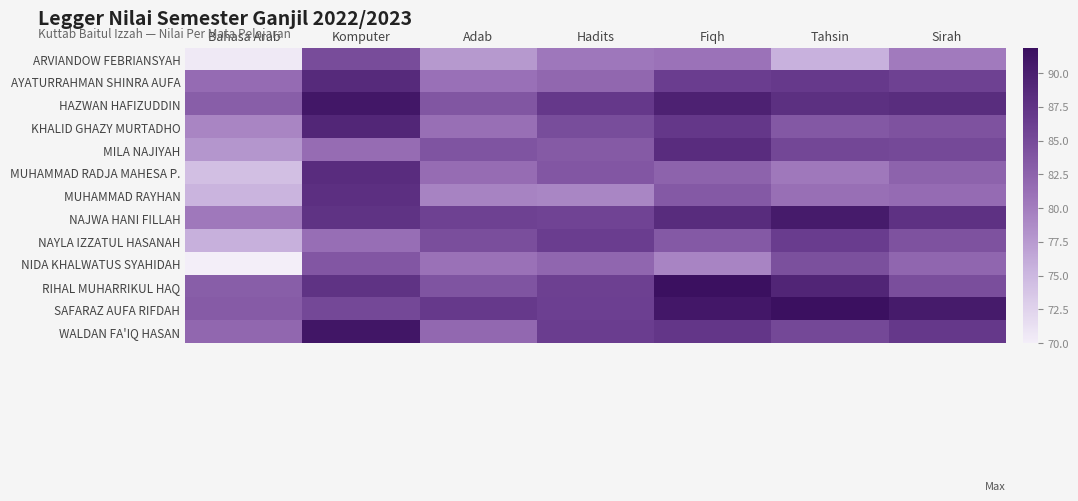

Reading left to right, what are all the values shown in this chart?

ARVIANDOW FEBRIANSYAH: Bahasa Arab=70.5	Komputer=84.8	Adab=77.7	Hadits=80.4	Fiqh=80.8	Tahsin=75.6	Sirah=80.2
AYATURRAHMAN SHINRA AUFA: Bahasa Arab=81.6	Komputer=88.6	Adab=81.1	Hadits=82.0	Fiqh=86.4	Tahsin=86.8	Sirah=86.0
HAZWAN HAFIZUDDIN: Bahasa Arab=82.9	Komputer=91.0	Adab=83.8	Hadits=87.0	Fiqh=89.7	Tahsin=87.9	Sirah=88.2
KHALID GHAZY MURTADHO: Bahasa Arab=79.3	Komputer=89.1	Adab=81.2	Hadits=84.8	Fiqh=87.0	Tahsin=83.5	Sirah=84.2
MILA NAJIYAH: Bahasa Arab=77.9	Komputer=81.5	Adab=84.0	Hadits=83.4	Fiqh=88.3	Tahsin=85.3	Sirah=85.1
MUHAMMAD RADJA MAHESA P.: Bahasa Arab=74.3	Komputer=88.3	Adab=81.5	Hadits=83.7	Fiqh=82.4	Tahsin=80.4	Sirah=82.4
MUHAMMAD RAYHAN: Bahasa Arab=75.4	Komputer=88.0	Adab=79.5	Hadits=79.2	Fiqh=83.5	Tahsin=81.2	Sirah=81.6
NAJWA HANI FILLAH: Bahasa Arab=80.3	Komputer=87.5	Adab=85.9	Hadits=85.6	Fiqh=88.4	Tahsin=90.4	Sirah=87.8
NAYLA IZZATUL HASANAH: Bahasa Arab=75.7	Komputer=81.3	Adab=84.5	Hadits=86.4	Fiqh=83.5	Tahsin=86.5	Sirah=84.2
NIDA KHALWATUS SYAHIDAH: Bahasa Arab=70.0	Komputer=83.7	Adab=81.0	Hadits=82.1	Fiqh=79.3	Tahsin=84.3	Sirah=82.1
RIHAL MUHARRIKUL HAQ: Bahasa Arab=82.9	Komputer=87.6	Adab=84.0	Hadits=86.0	Fiqh=91.8	Tahsin=89.2	Sirah=84.6
SAFARAZ AUFA RIFDAH: Bahasa Arab=83.2	Komputer=85.2	Adab=86.8	Hadits=86.1	Fiqh=90.9	Tahsin=91.9	Sirah=90.5
WALDAN FA'IQ HASAN: Bahasa Arab=82.0	Komputer=91.1	Adab=81.9	Hadits=86.4	Fiqh=87.1	Tahsin=85.2	Sirah=86.8